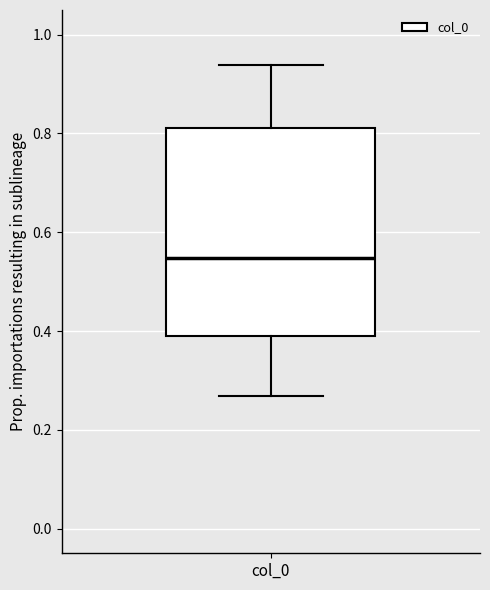

Where does the upper whisker of the box for col_0 end on the y-axis? The values are not printed on the chart, so give them approximately, as read against the axis.

0.94